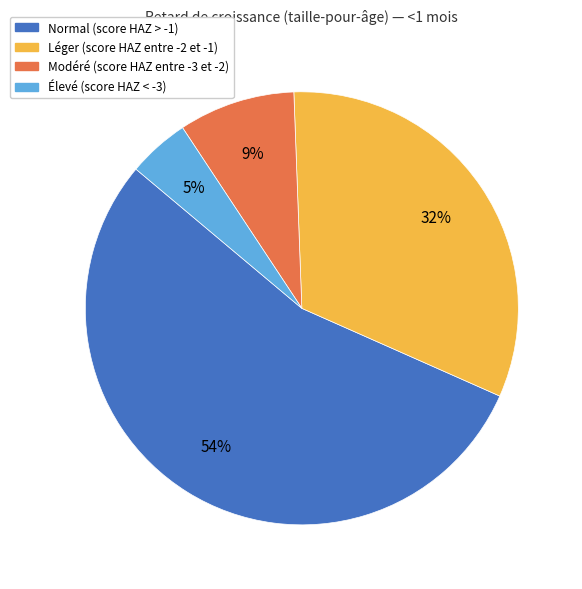

To the nearest percent, what portion does Élevé (score HAZ < -3) represent?

5%